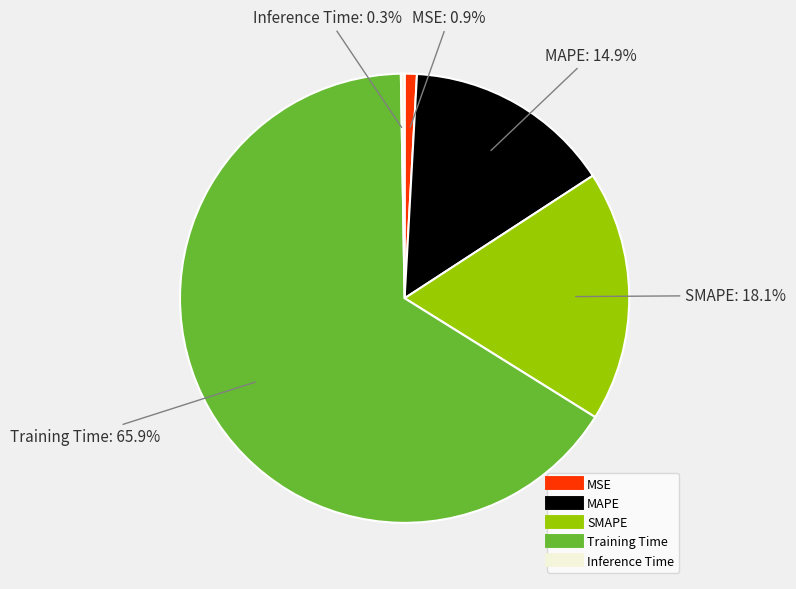

What portion of the pie excludes SMAPE?

81.9%